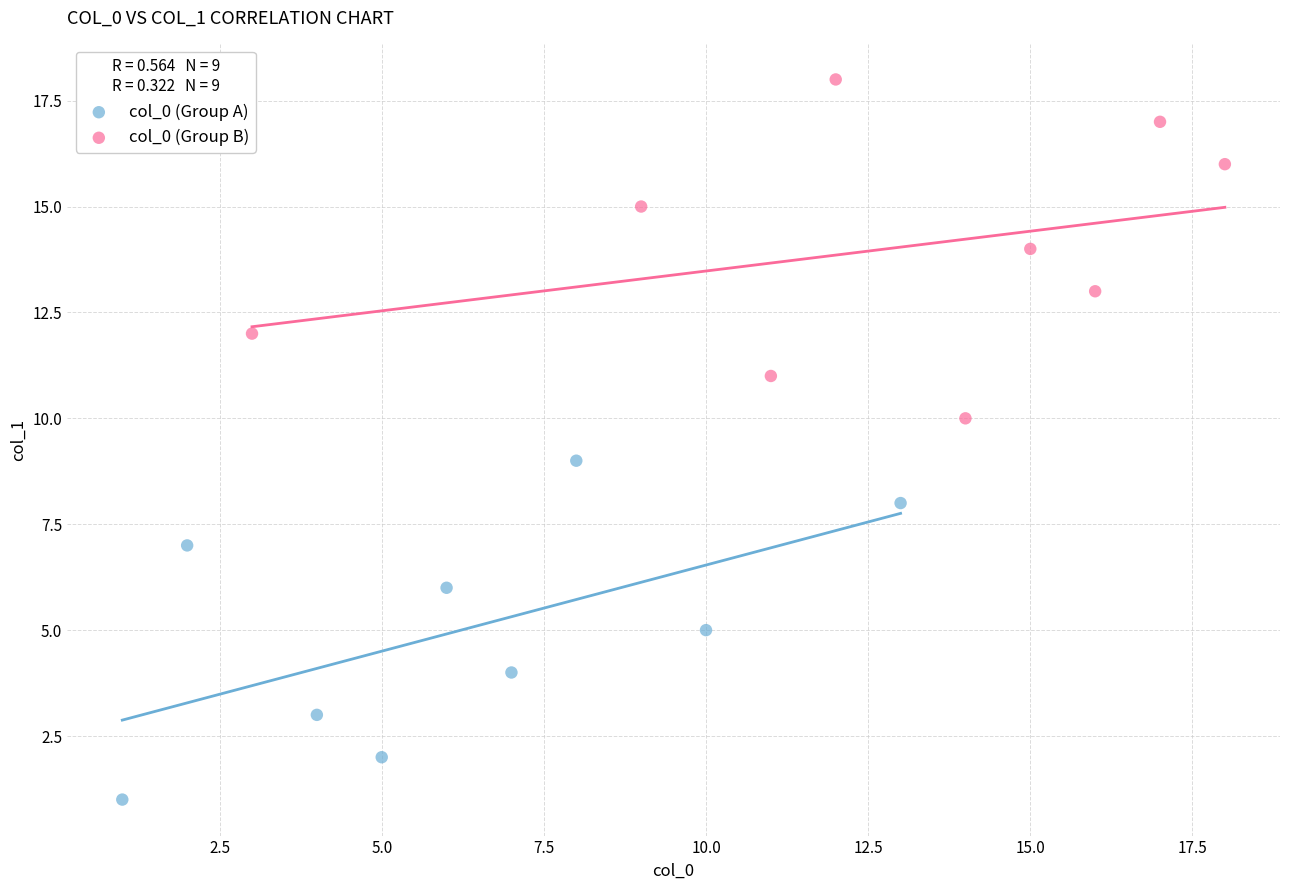

Which series reaches the maximum Y coordinate?

col_0 (Group B)